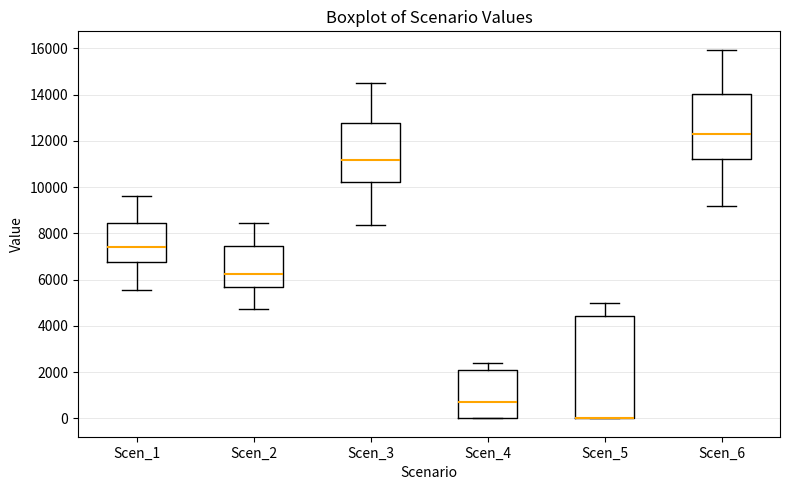

Comparing the boxes themselves (not the whiskers), which one is the tallest?

Scen_5